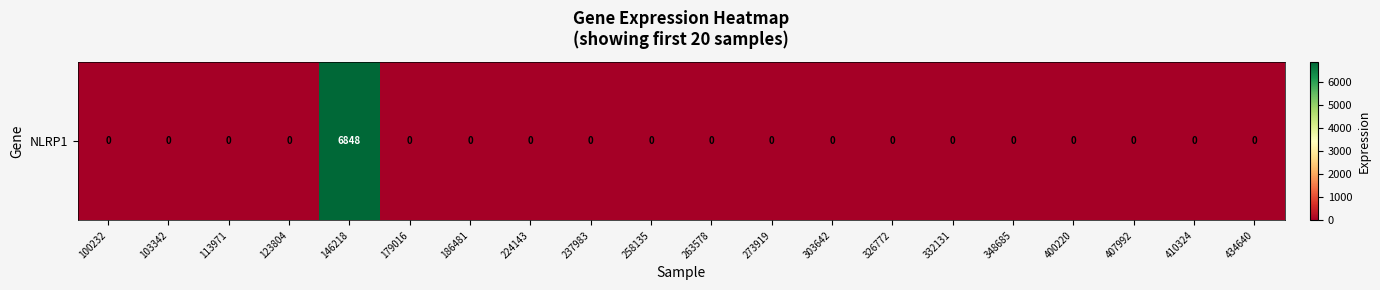

Count the number of data series in this chart.

1